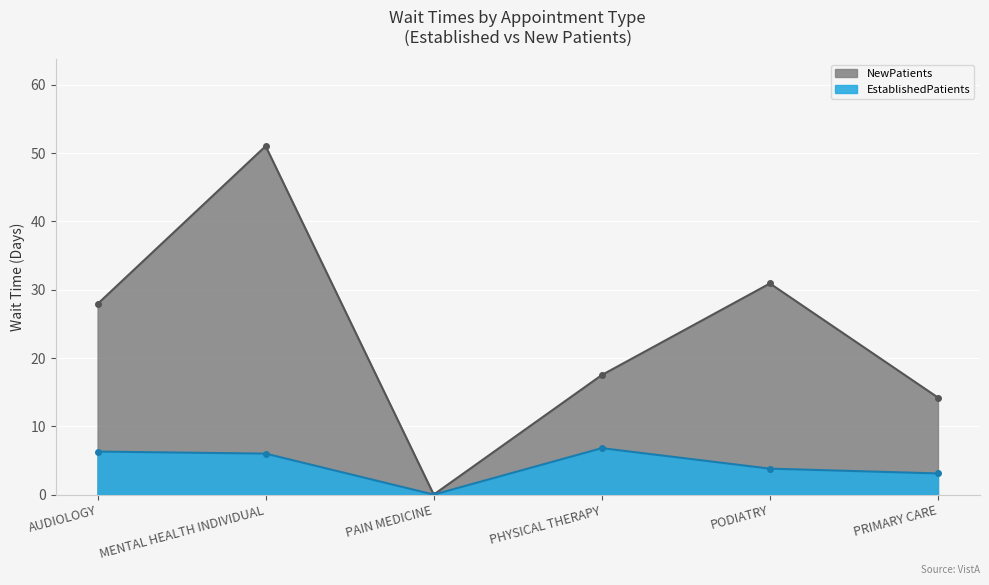

True or false: NewPatients has a value of 27.7 at PHYSICAL THERAPY.

False